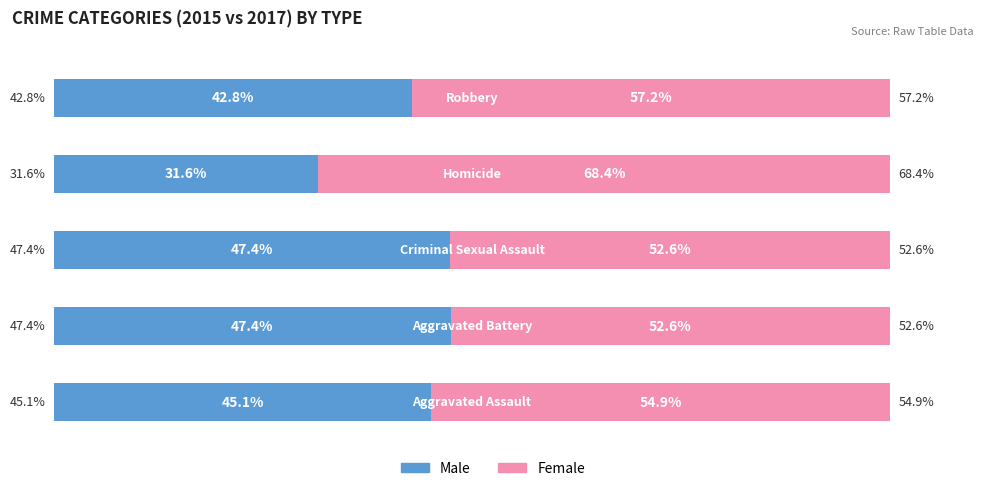

What are all the series names shown in the legend?

Male, Female